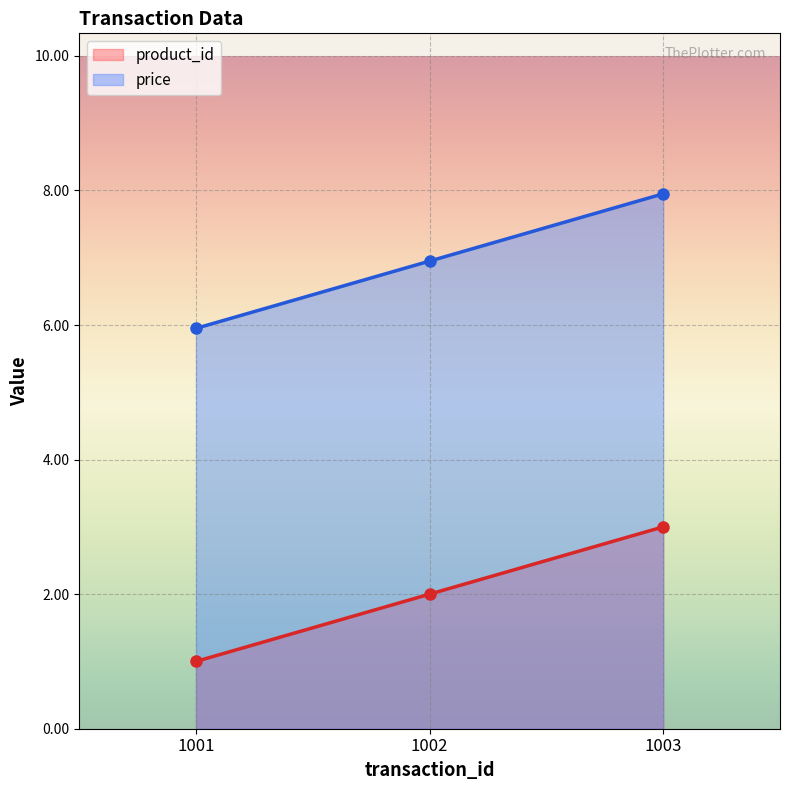

Which series has the largest total across all categories?

price